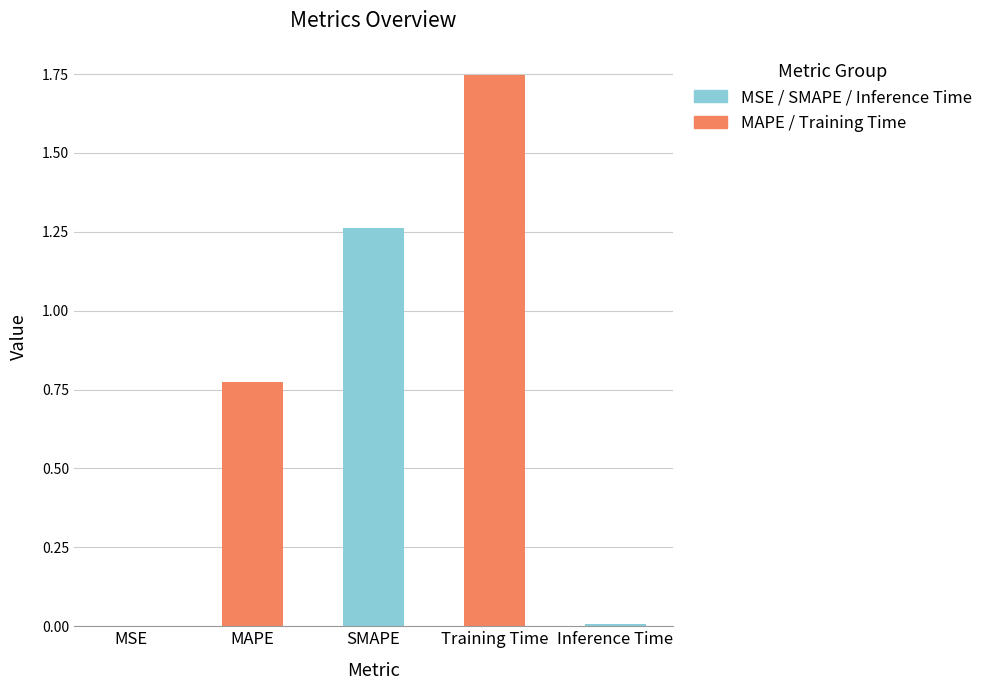

The value at Inference Time is 0.0. True or false?

True